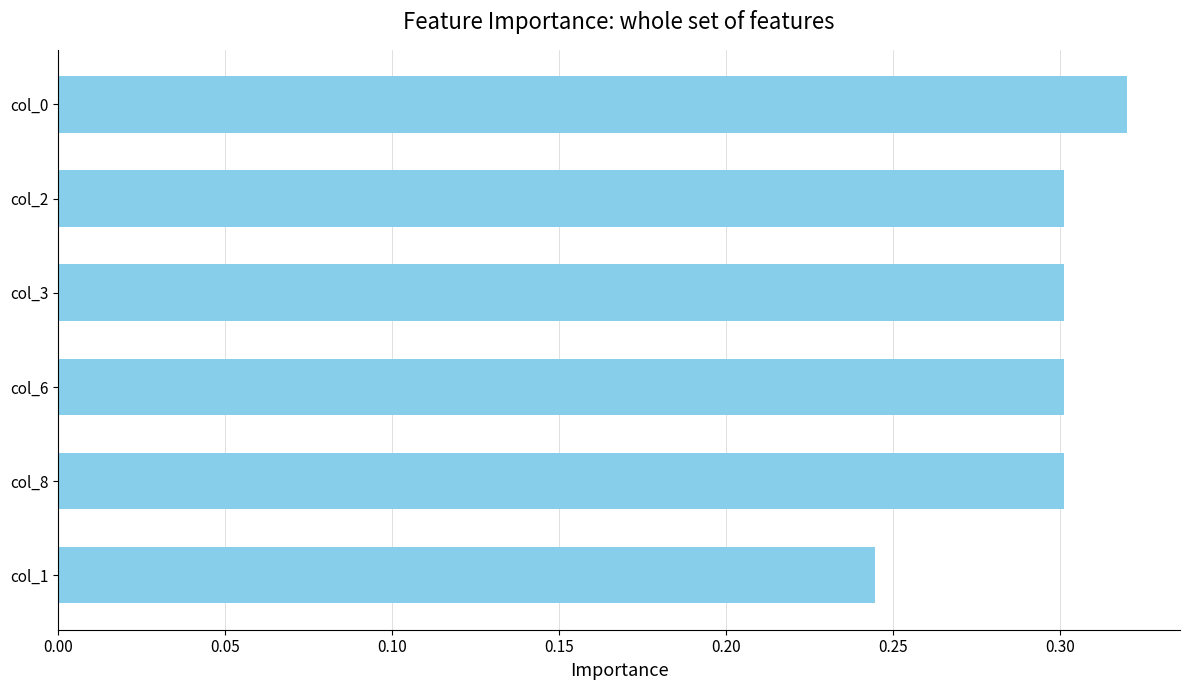

Which has a higher value, col_8 or col_0?

col_0